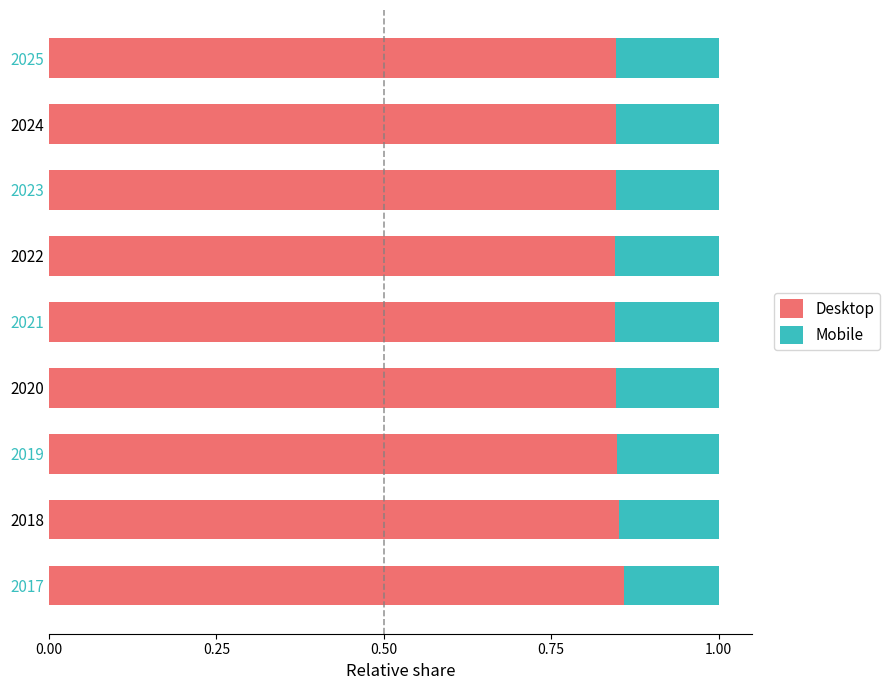

What is the total value across all series at 2017?

1.0